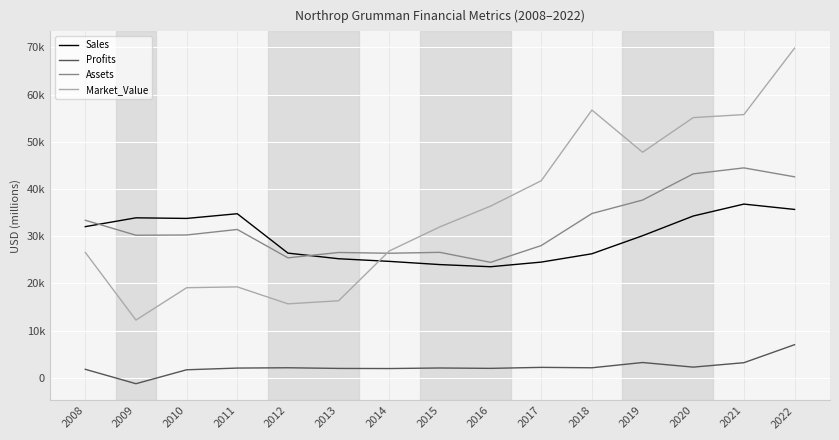

Is it true that Profits equals 1690 at 2010?

True